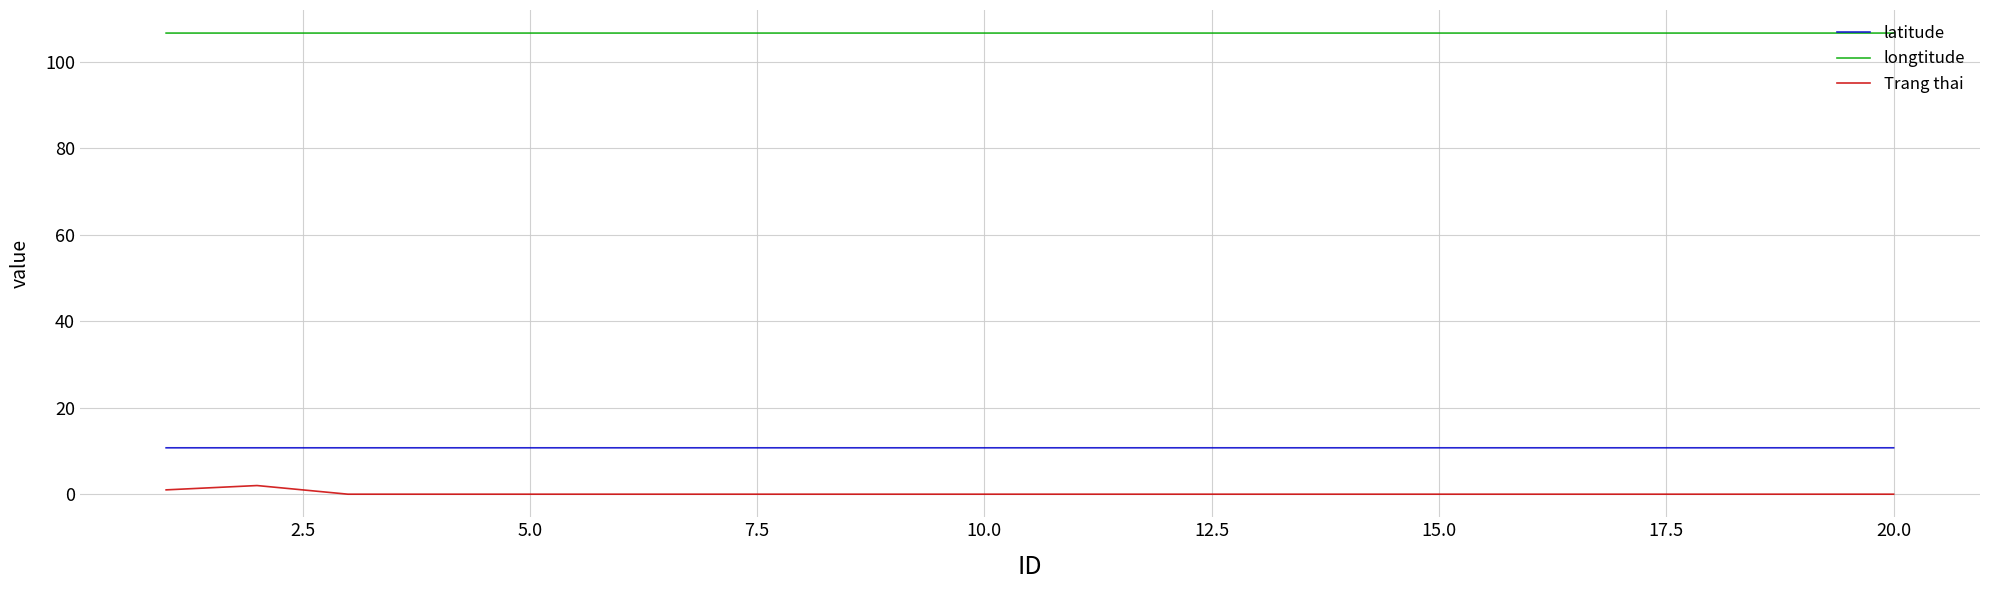

Which series has the widest spread of values?

Trang thai